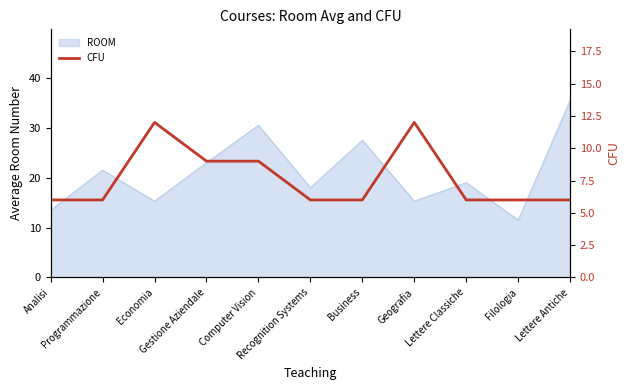

What is the minimum value for ROOM?

11.5